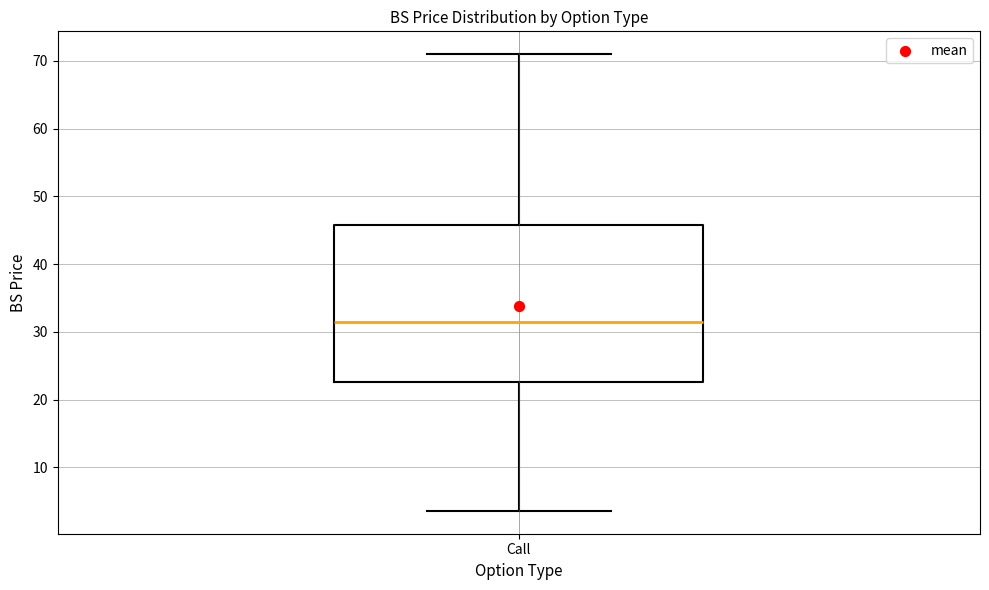

Transcribe this box plot: give where the median line is, the range the box spans, and where the two whiskers end, as read against the y-axis. The values are not printed on the chart, so give them approximately, as read against the axis.

median 31, box 23 to 46, whiskers 4 to 71